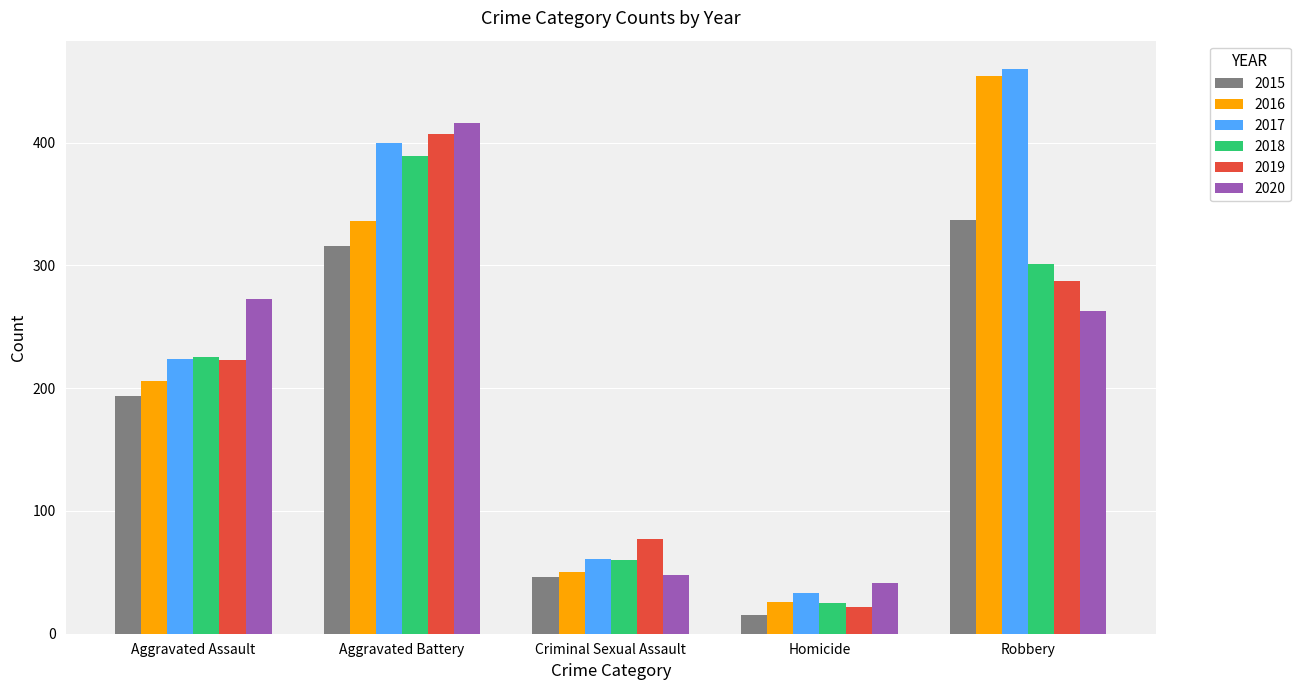

What is the approximate value of 2016 at Criminal Sexual Assault, to the nearest 10?

50